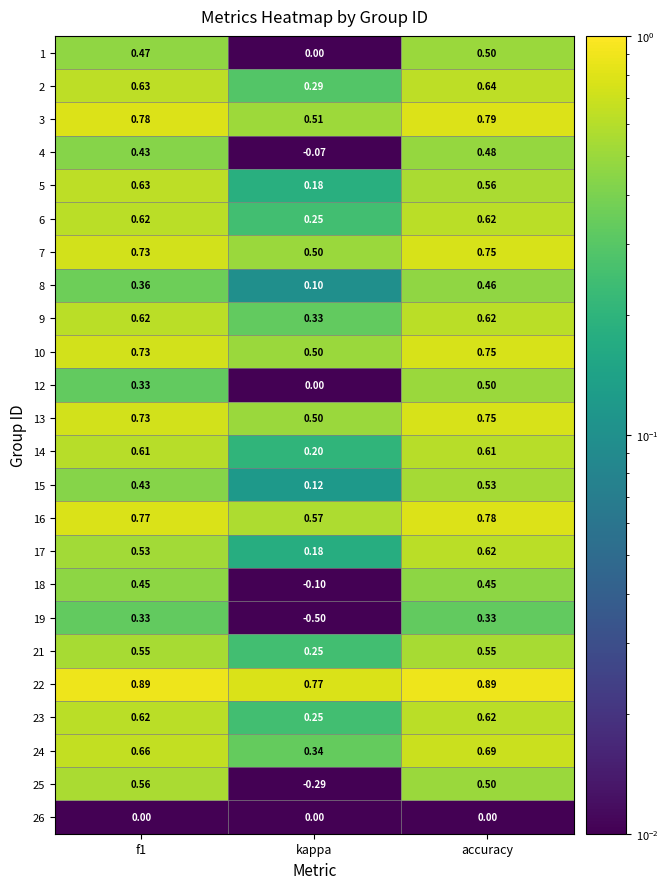

Where is 10 nearest to the value 0?

kappa